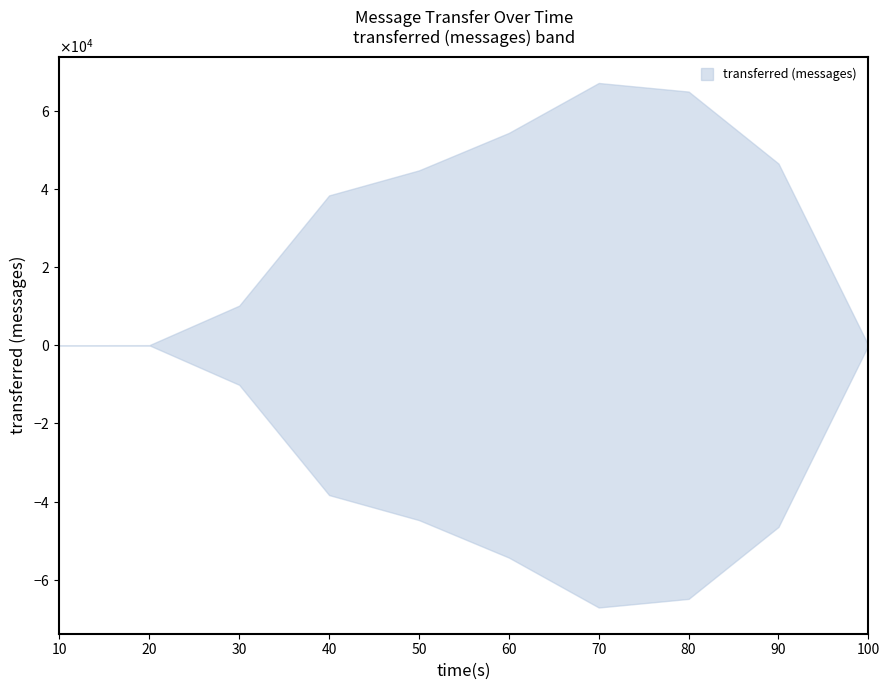

What is the average value of the spout_transferred (messages) series?

32574